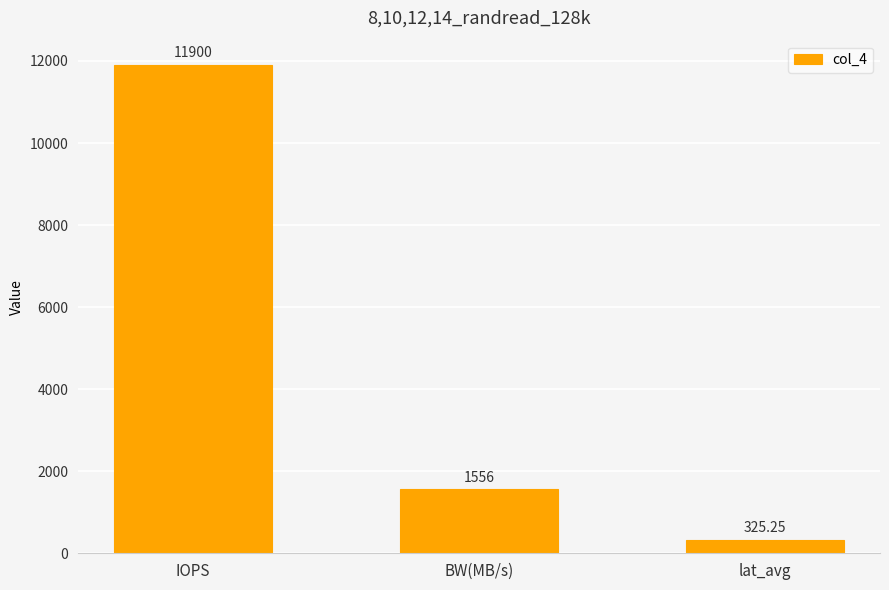

At which category does the chart reach its minimum across all series?

lat_avg